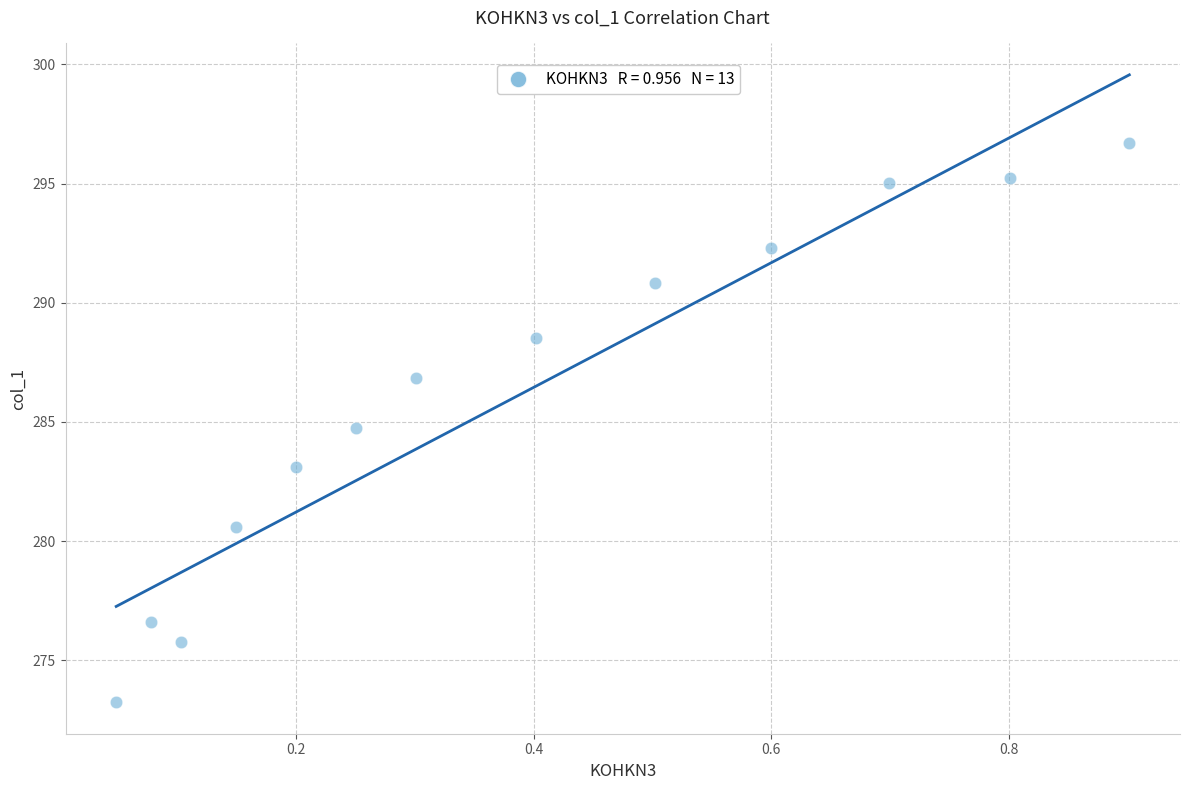

What is the range of X values (max minus min)?

0.9